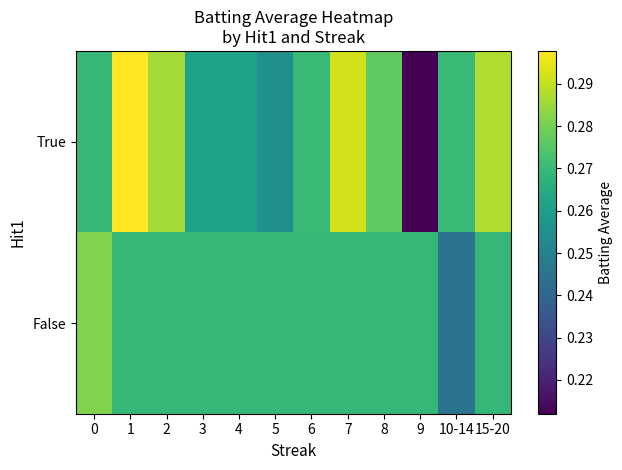

At how many categories does at least one series exceed 0?

12